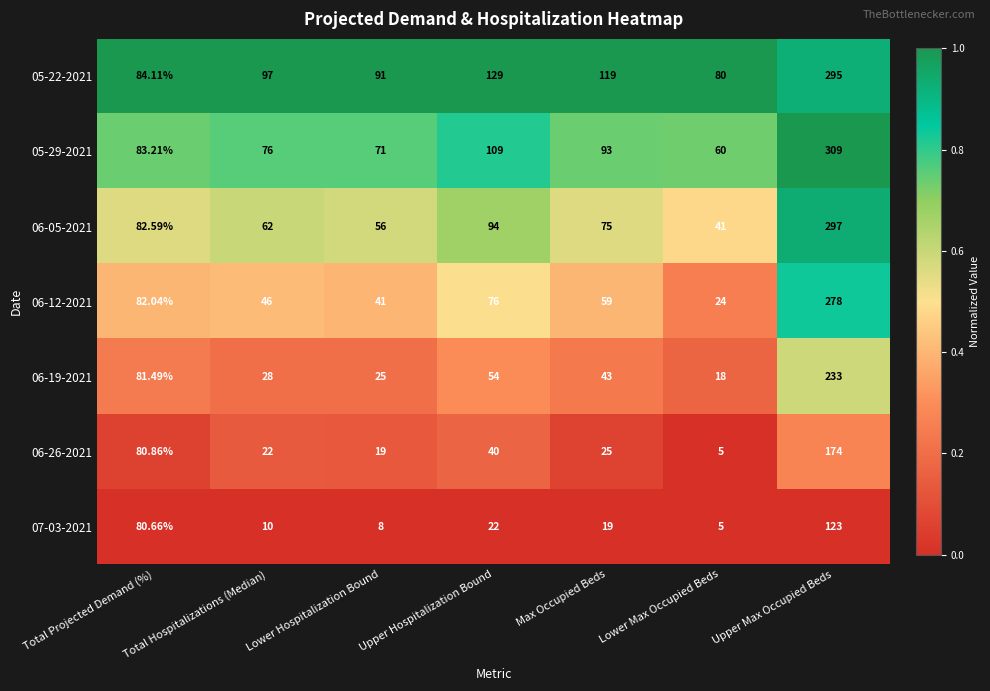

Which category has the highest value in the 05-22-2021 series?

Upper Max Occupied Beds